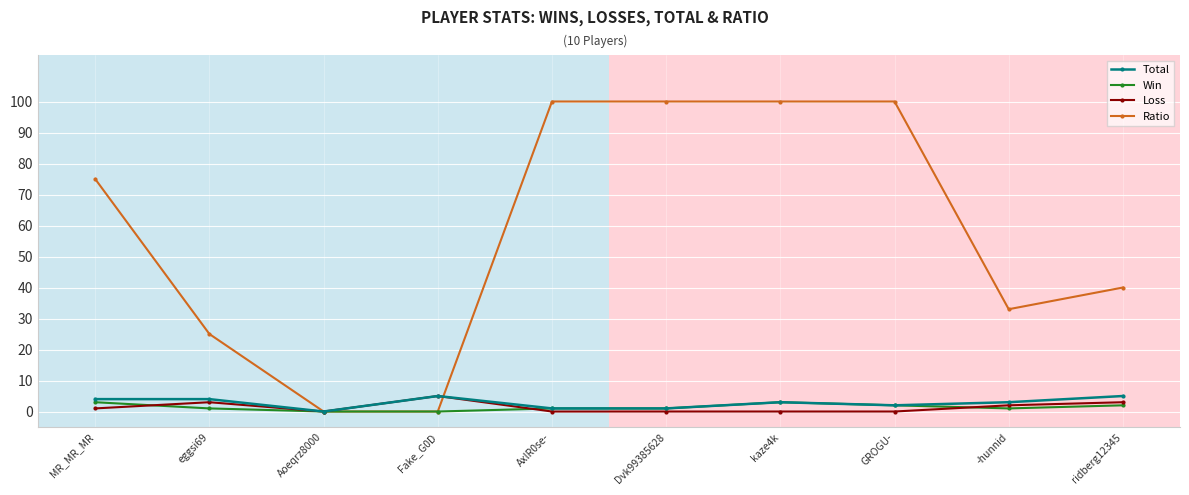

Which series changed the most between Dvk99385628 and ridberg12345?

Ratio